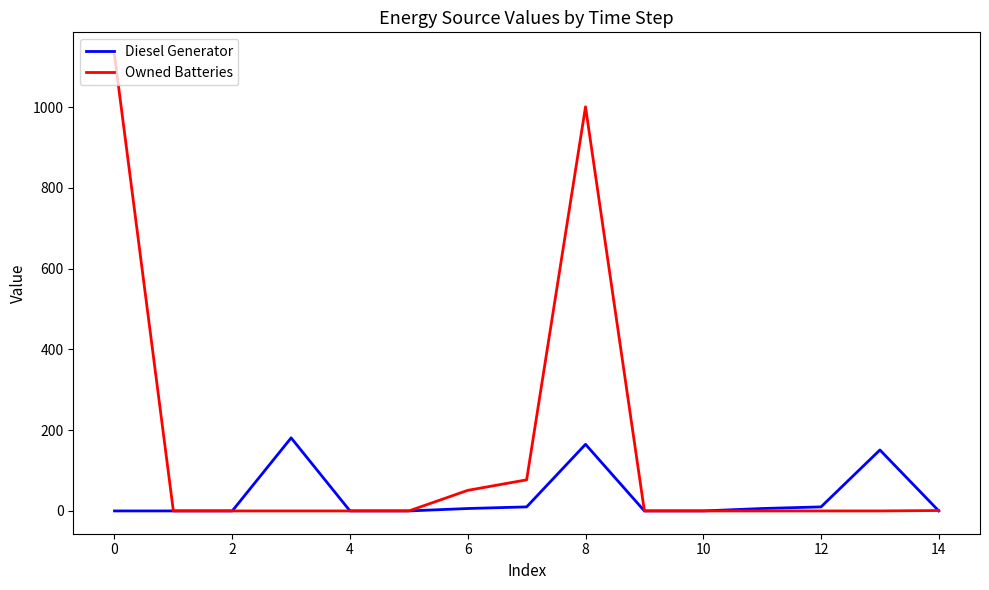

List the series in order of their peak value, highest first.

Owned Batteries, Diesel Generator